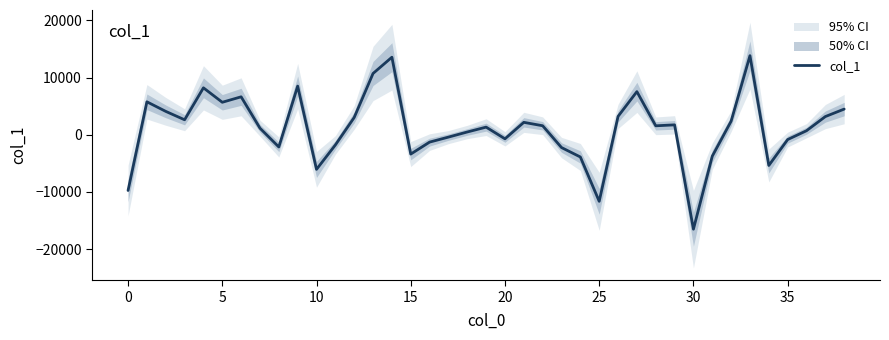

What is the difference between the maximum and second lowest values?

25457.4